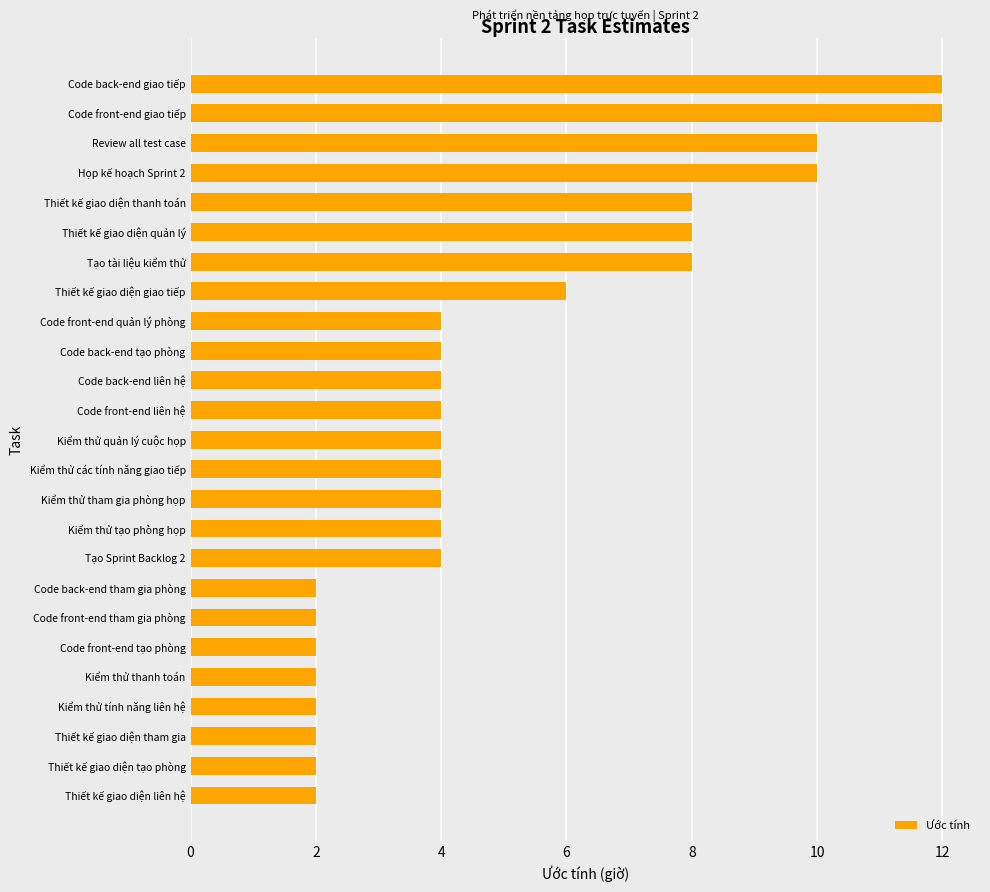

Reading bottom to top, extract all data points from this chart.

Thiết kế giao diện liên hệ=2	Thiết kế giao diện tạo phòng=2	Thiết kế giao diện tham gia=2	Kiểm thử tính năng liên hệ=2	Kiểm thử thanh toán=2	Code front-end tạo phòng=2	Code front-end tham gia phòng=2	Code back-end tham gia phòng=2	Tạo Sprint Backlog 2=4	Kiểm thử tạo phòng họp=4	Kiểm thử tham gia phòng họp=4	Kiểm thử các tính năng giao tiếp=4	Kiểm thử quản lý cuộc họp=4	Code front-end liên hệ=4	Code back-end liên hệ=4	Code back-end tạo phòng=4	Code front-end quản lý phòng=4	Thiết kế giao diện giao tiếp=6	Tạo tài liệu kiểm thử=8	Thiết kế giao diện quản lý=8	Thiết kế giao diện thanh toán=8	Họp kế hoạch Sprint 2=10	Review all test case=10	Code front-end giao tiếp=12	Code back-end giao tiếp=12